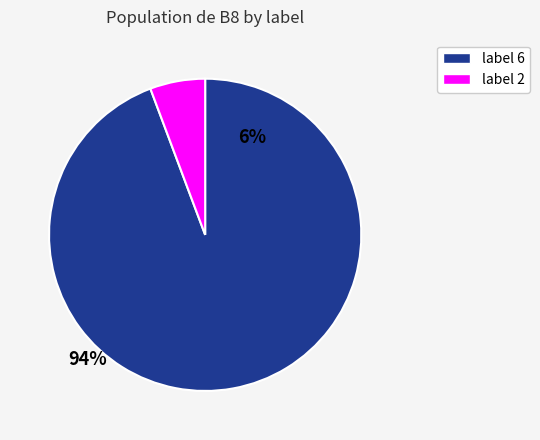

Is there a majority slice in this chart?

Yes